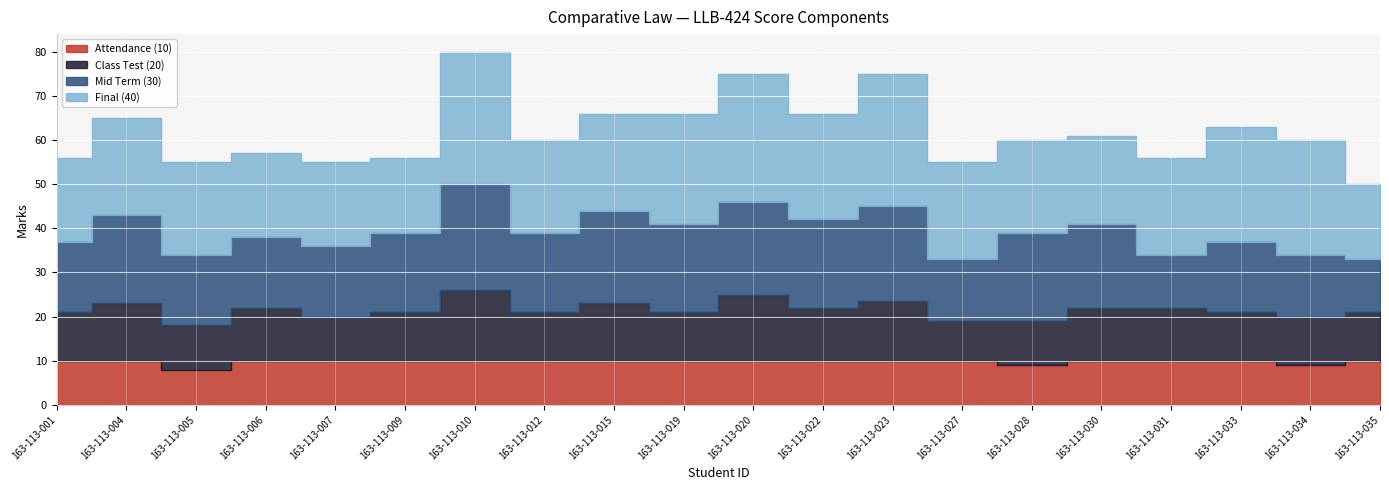

Which series has the largest total across all categories?

Final (40)